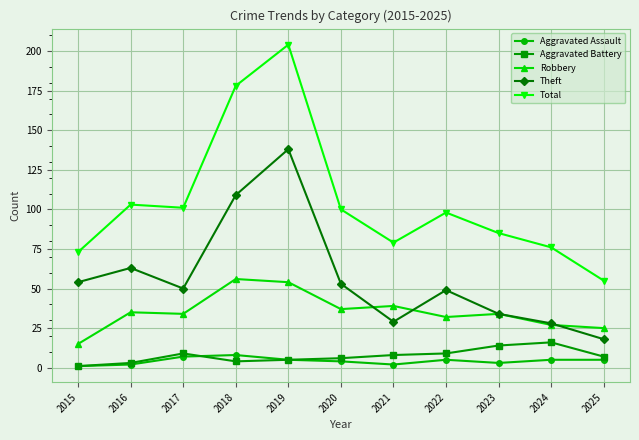

What is the average value of the Aggravated Battery series?

7